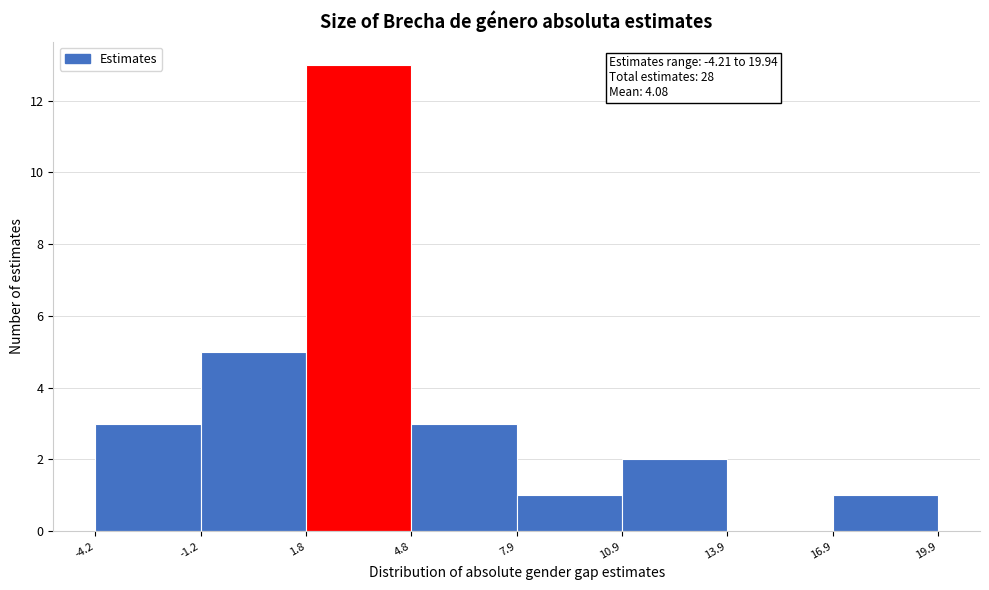

Which range on the x-axis has the tallest bar?

1.8 to 4.8